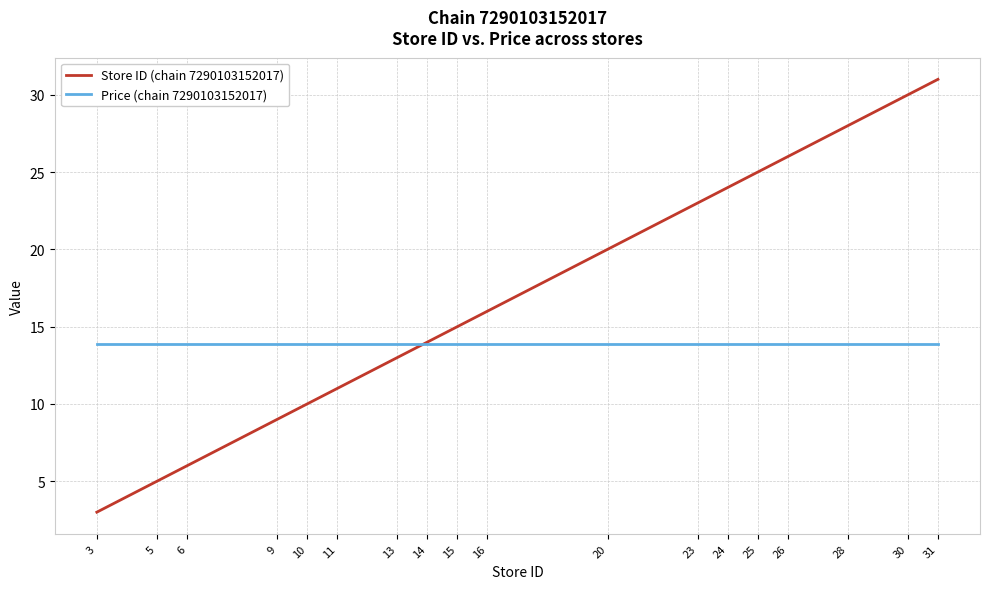

Which series changed the most between 9 and 10?

Store ID (chain 7290103152017)